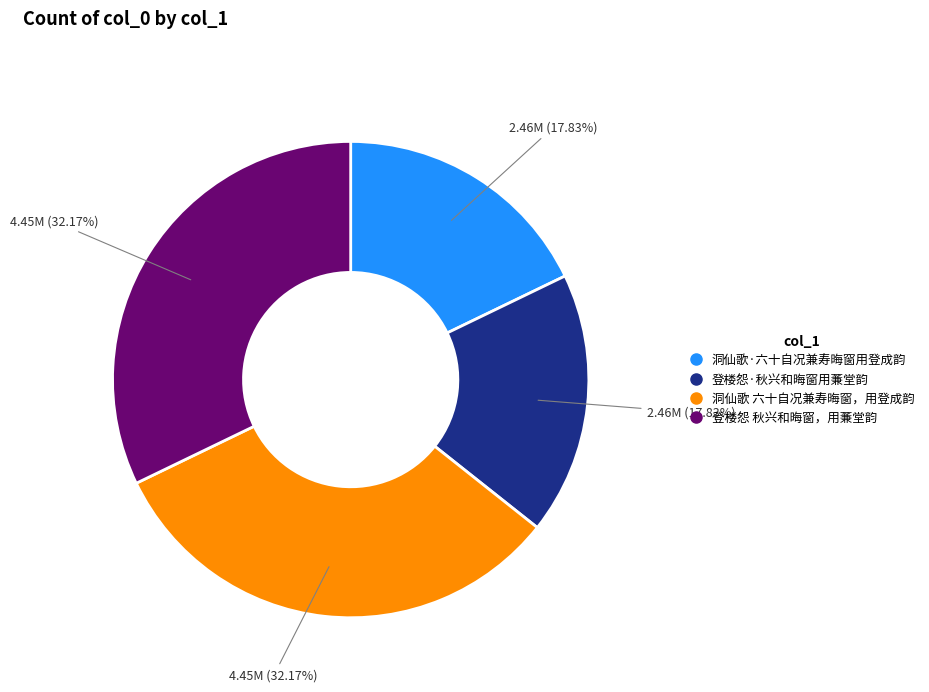

To the nearest percent, what portion does 登楼怨 秋兴和晦窗，用蒹堂韵 represent?

32%